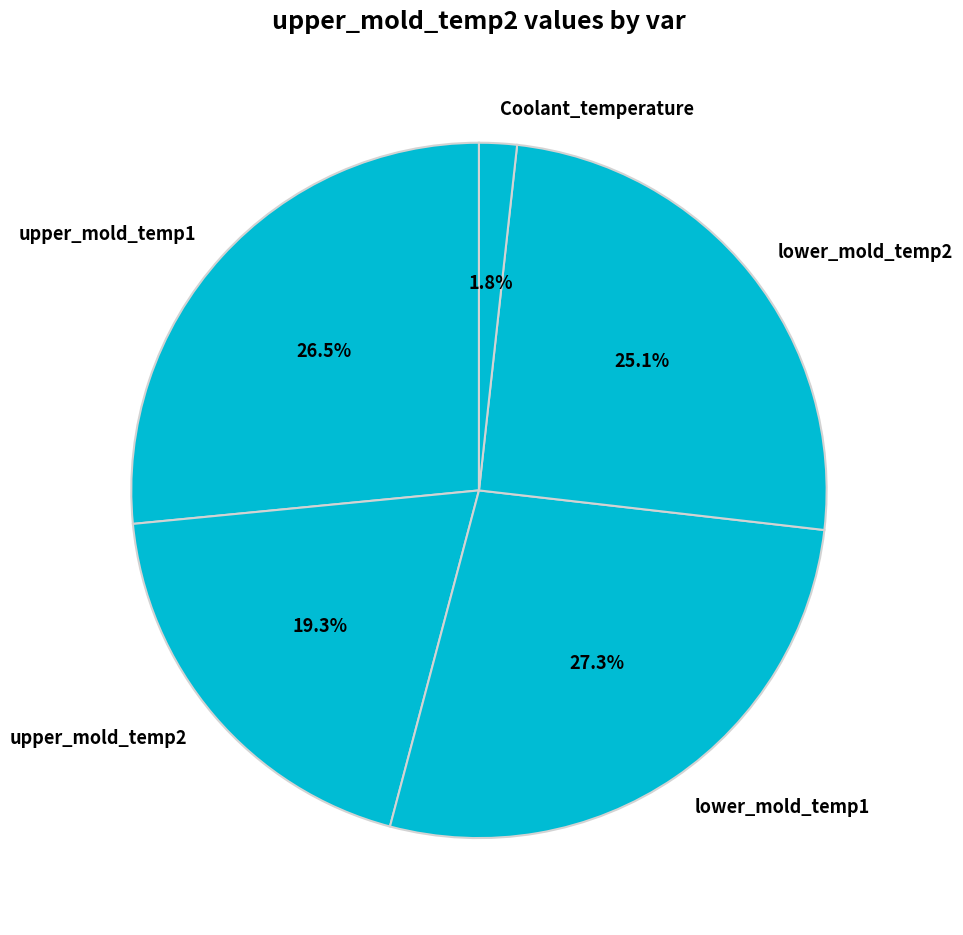

Is it true that upper_mold_temp2 is 29% of the pie?

False